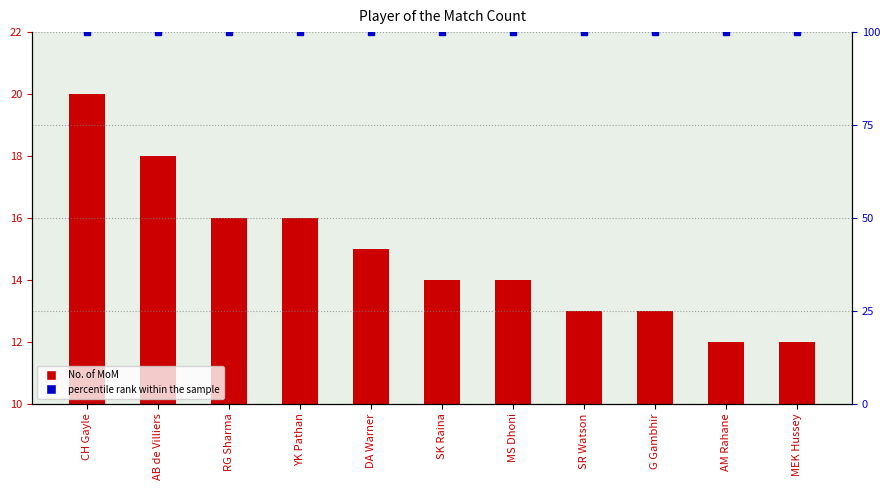

What is the label of the 11th bar from the right?

CH Gayle